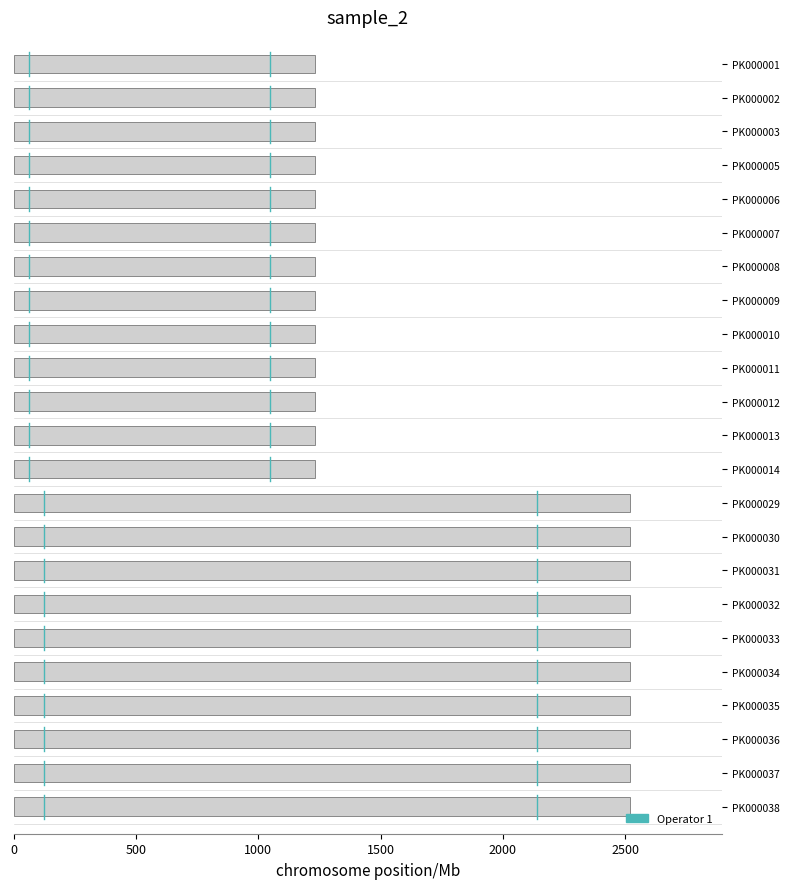

How many values are between 0 and 1?

1